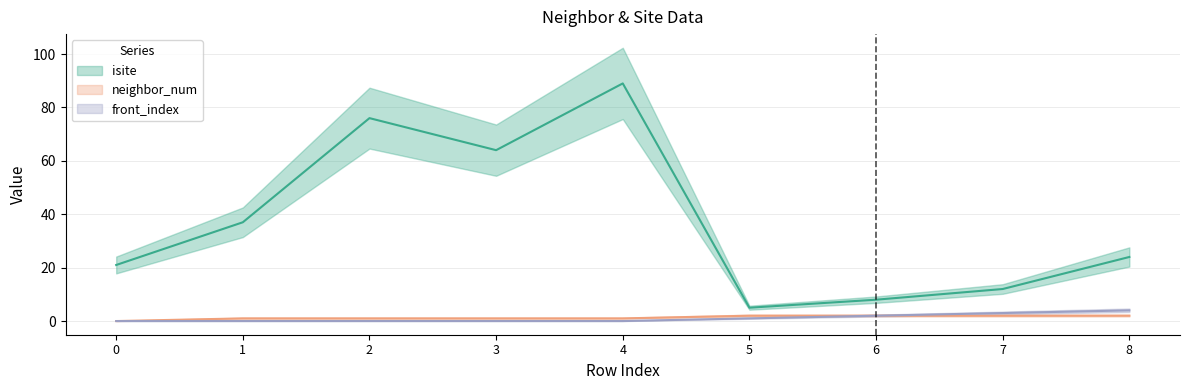

Is this an area chart (filled region under the line)?

No